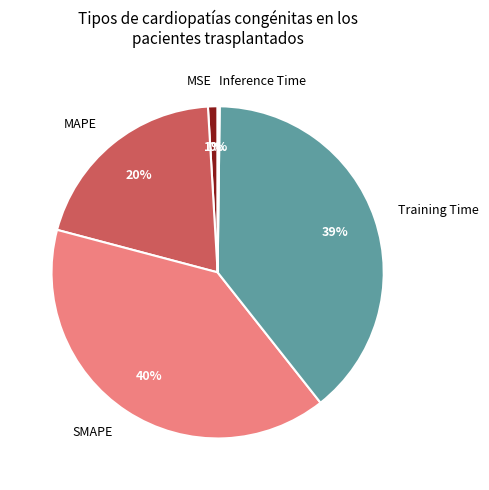

To the nearest percent, what is the difference between the largest and smallest slice percentages?

40%